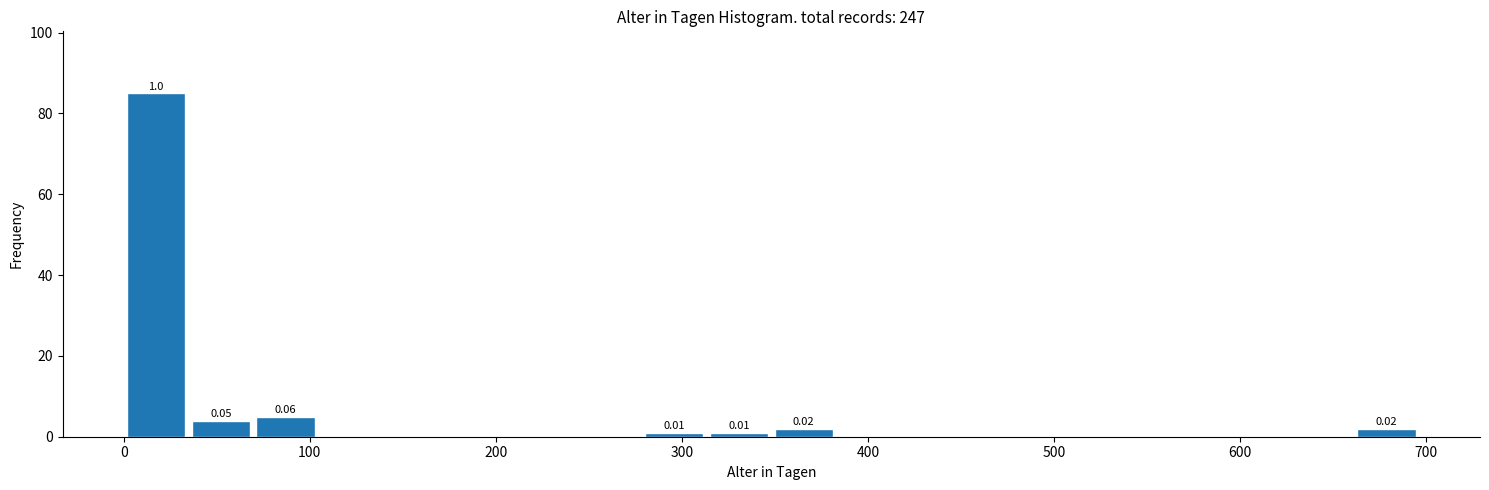

Around what value on the x-axis is the tallest bar? Give the approximate position of its centre, as read against the axis.

20